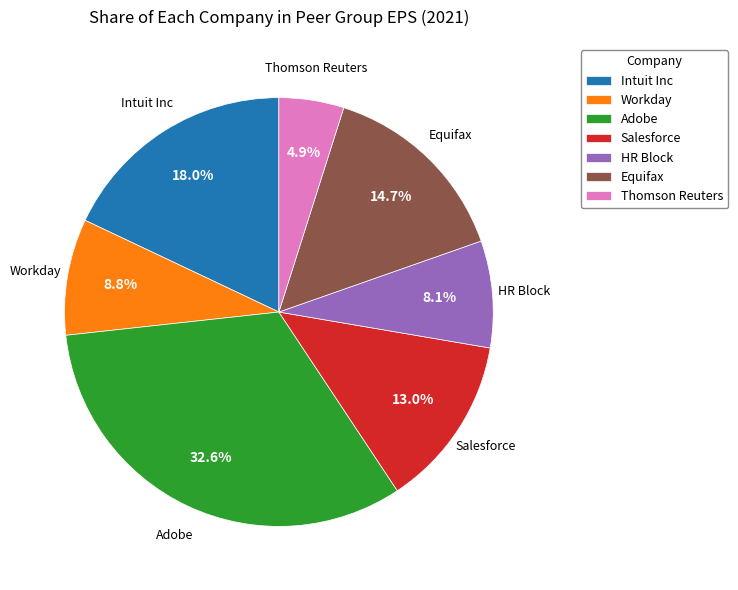

Is Salesforce the majority of the pie?

No